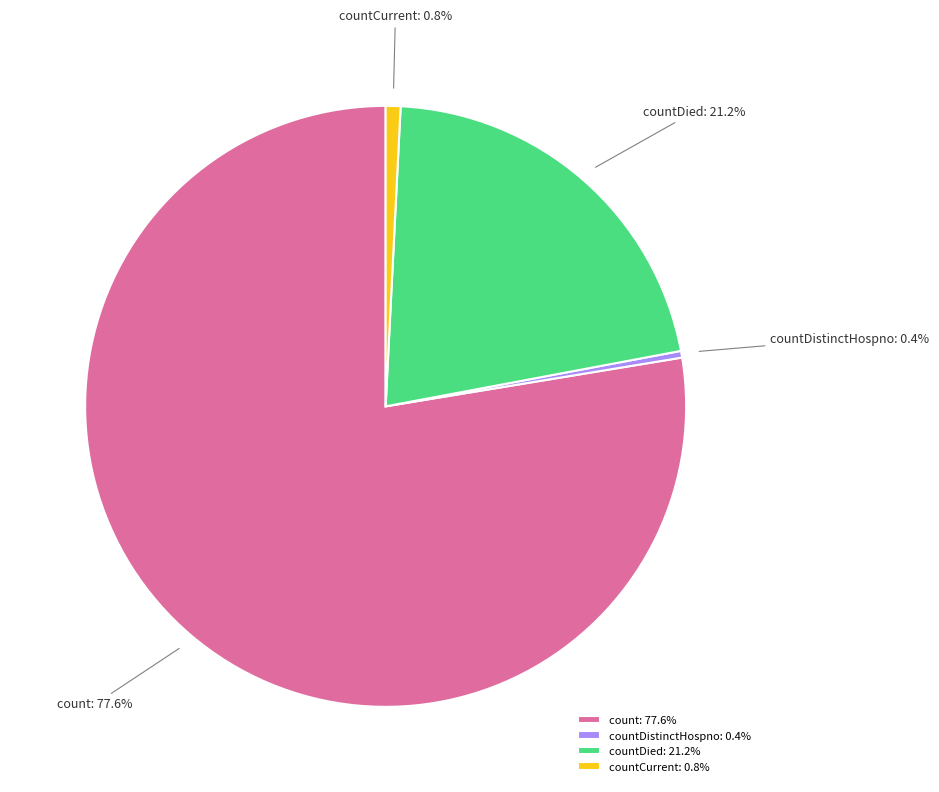

How much of the chart is everything except countDied?

78.8%